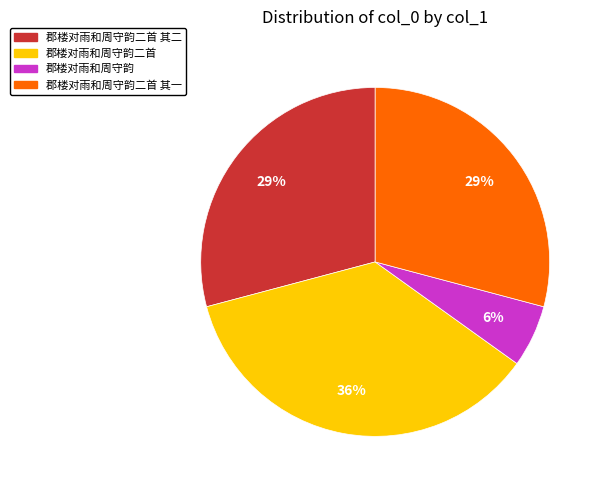

To the nearest percent, what is the average slice percentage?

25%